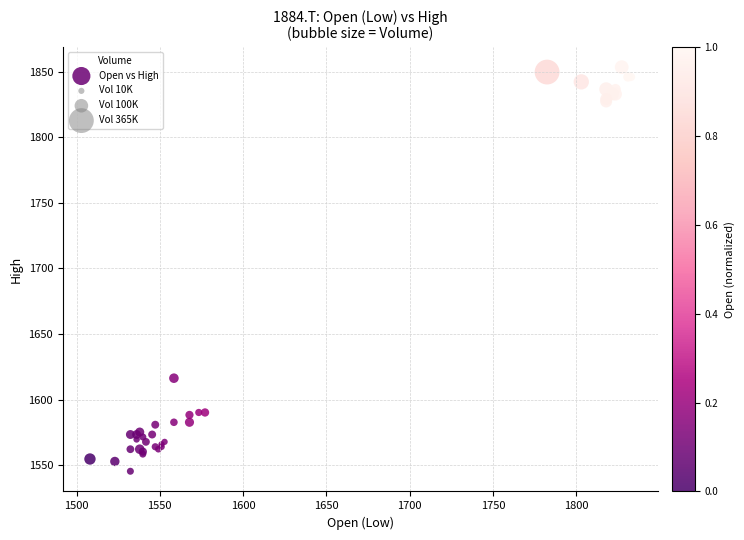

What Y value in the scatter plot is closest to 1699?

1616.3